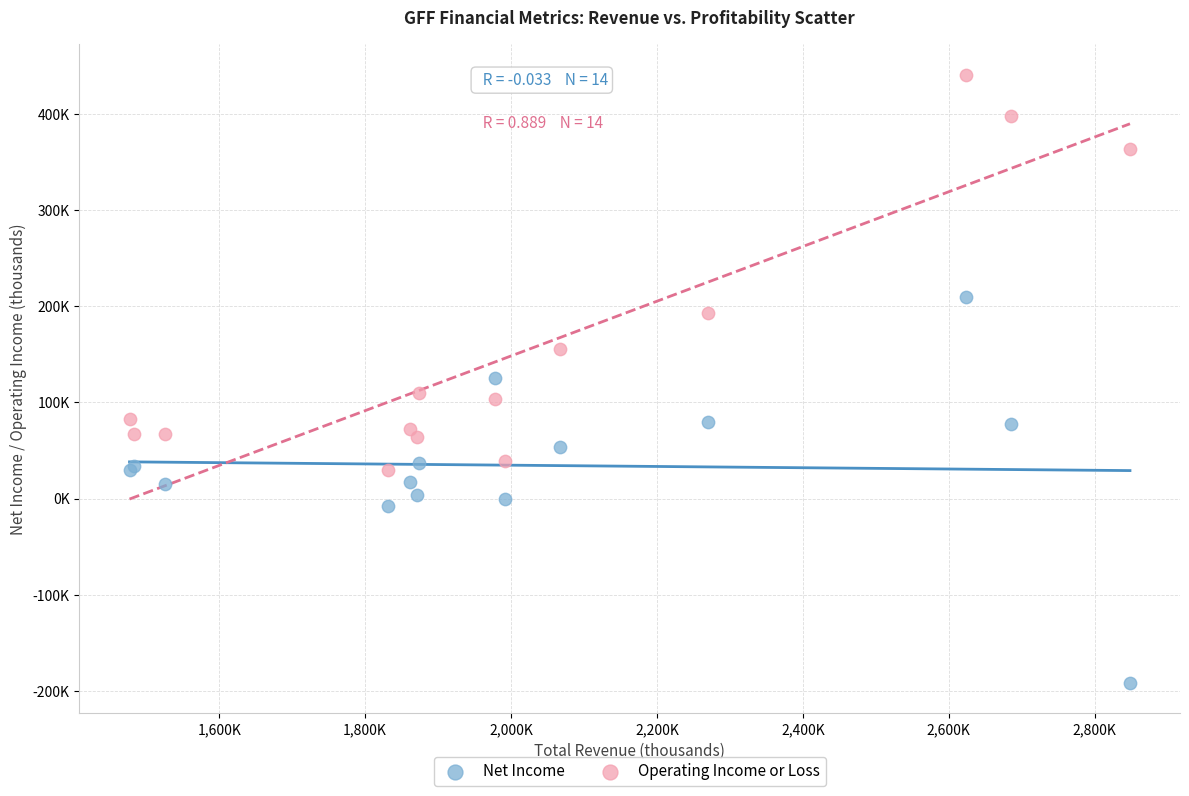

Which series reaches the minimum Y coordinate?

Net Income